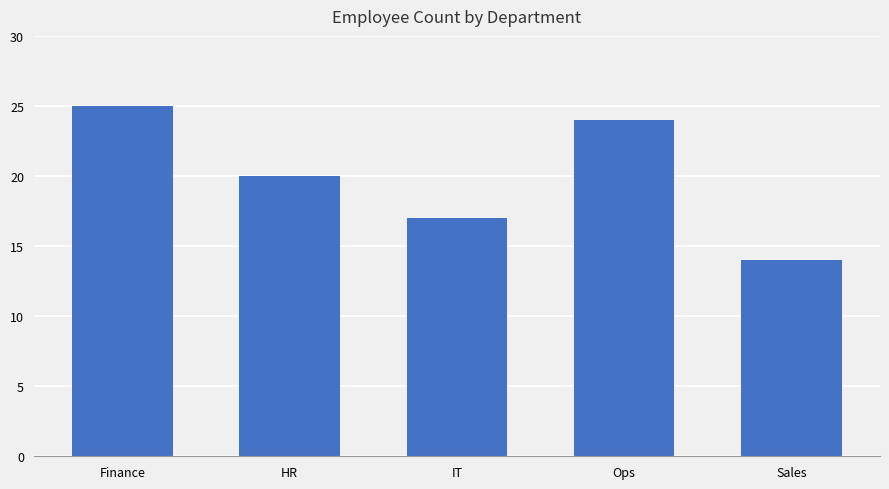

Is it true that the value at Ops is 24?

True